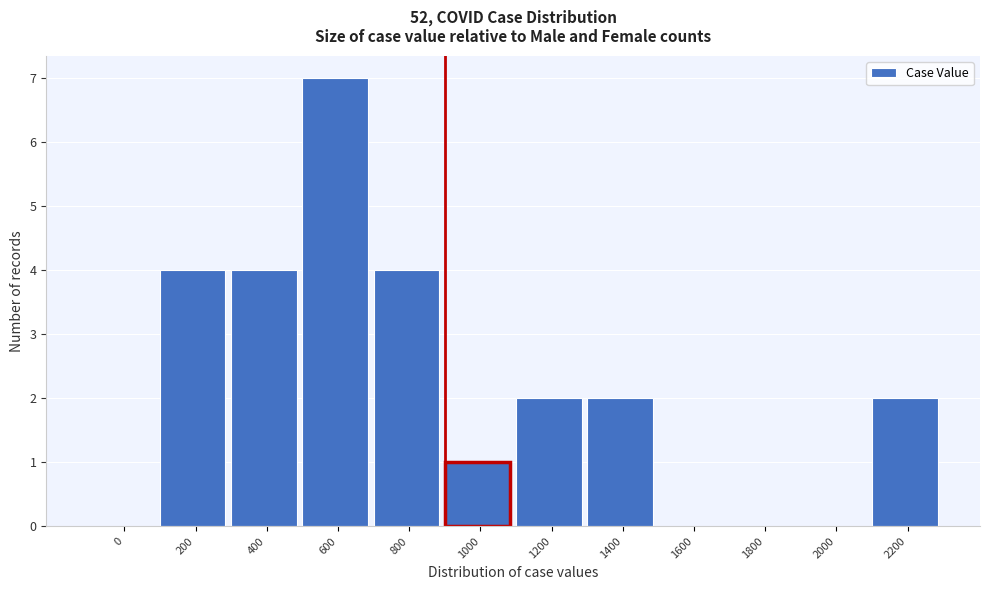

Reading left to right, extract all data points from this chart.

0=0	200=4	400=4	600=7	800=4	1000=1	1200=2	1400=2	1600=0	1800=0	2000=0	2200=2